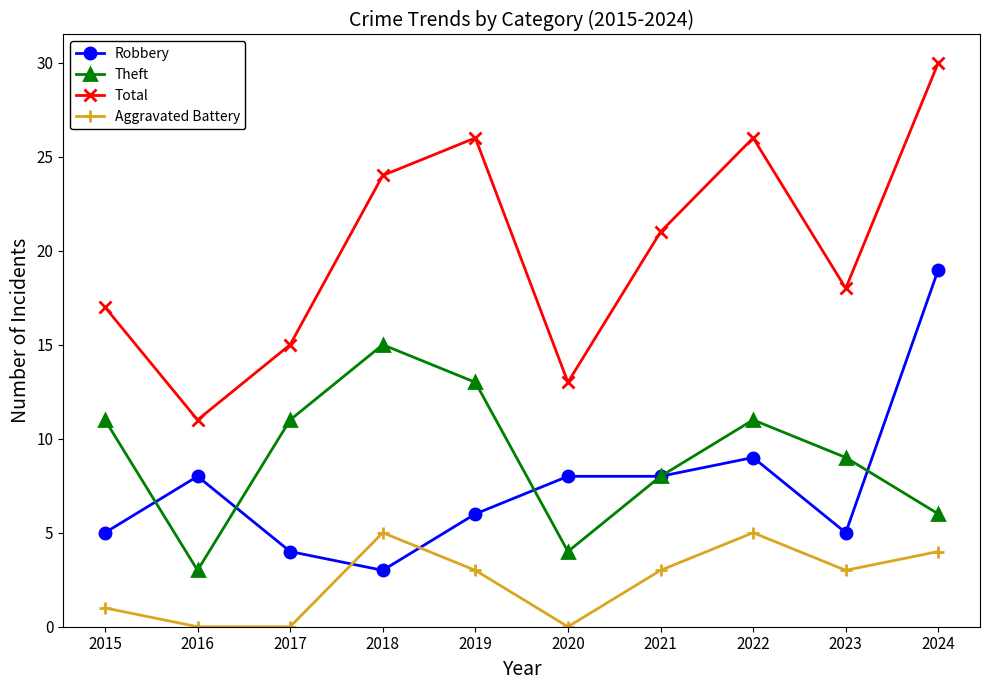

What is the sum of all Total values?

201